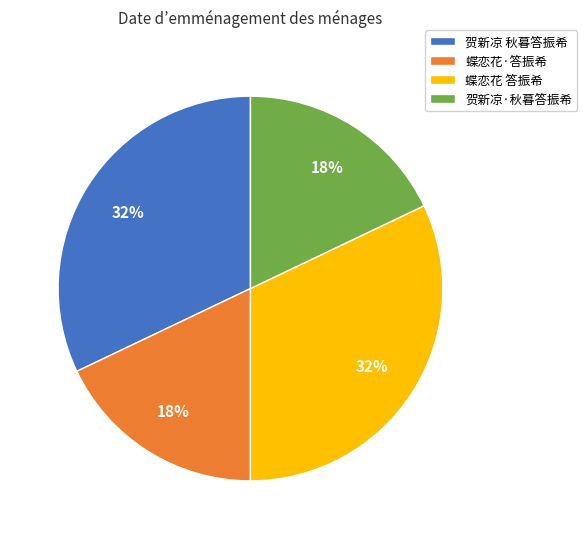

What percentage is the 贺新凉 秋暮答振希 slice, to the nearest percent?

32%